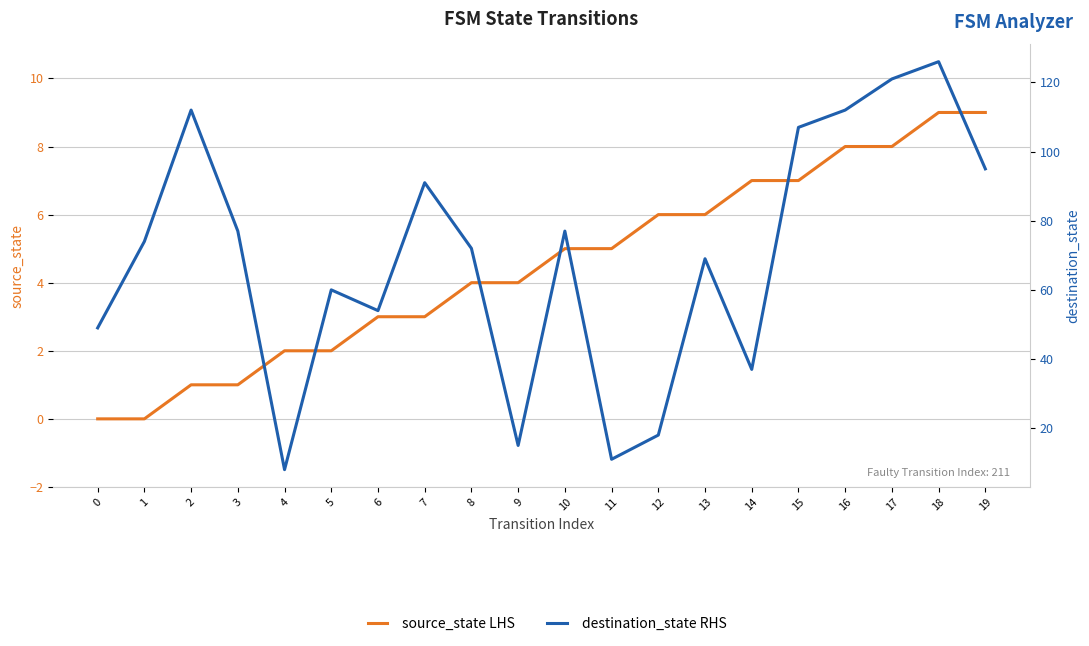

True or false: destination_state RHS and source_state LHS cross at least once.

False